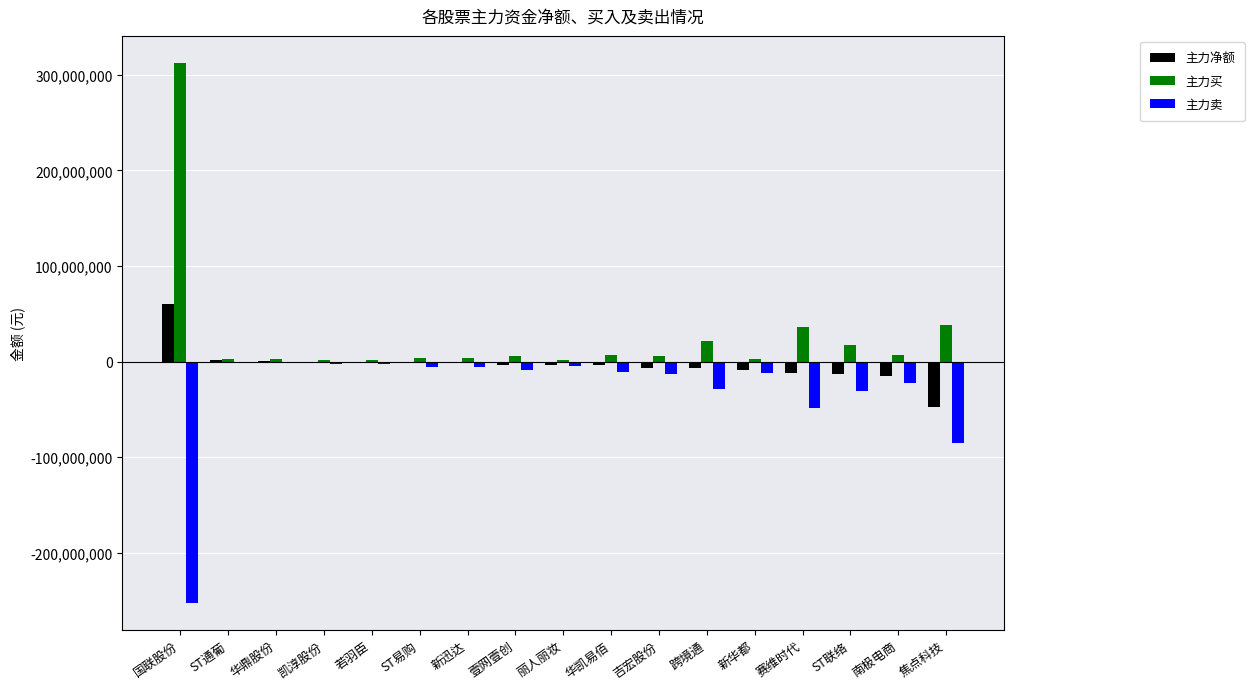

At which category is the sum across all series the highest?

国联股份